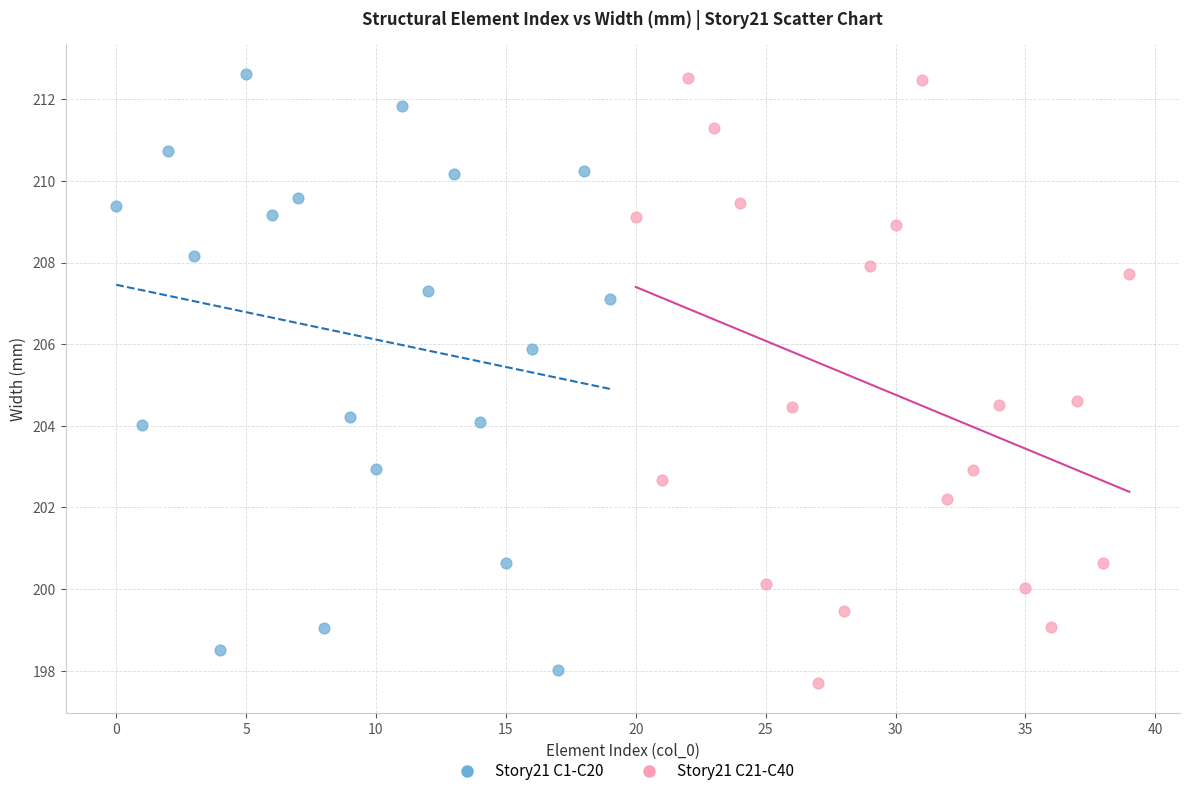

What are all the series names shown in the legend?

Story21 C1-C20, Story21 C21-C40